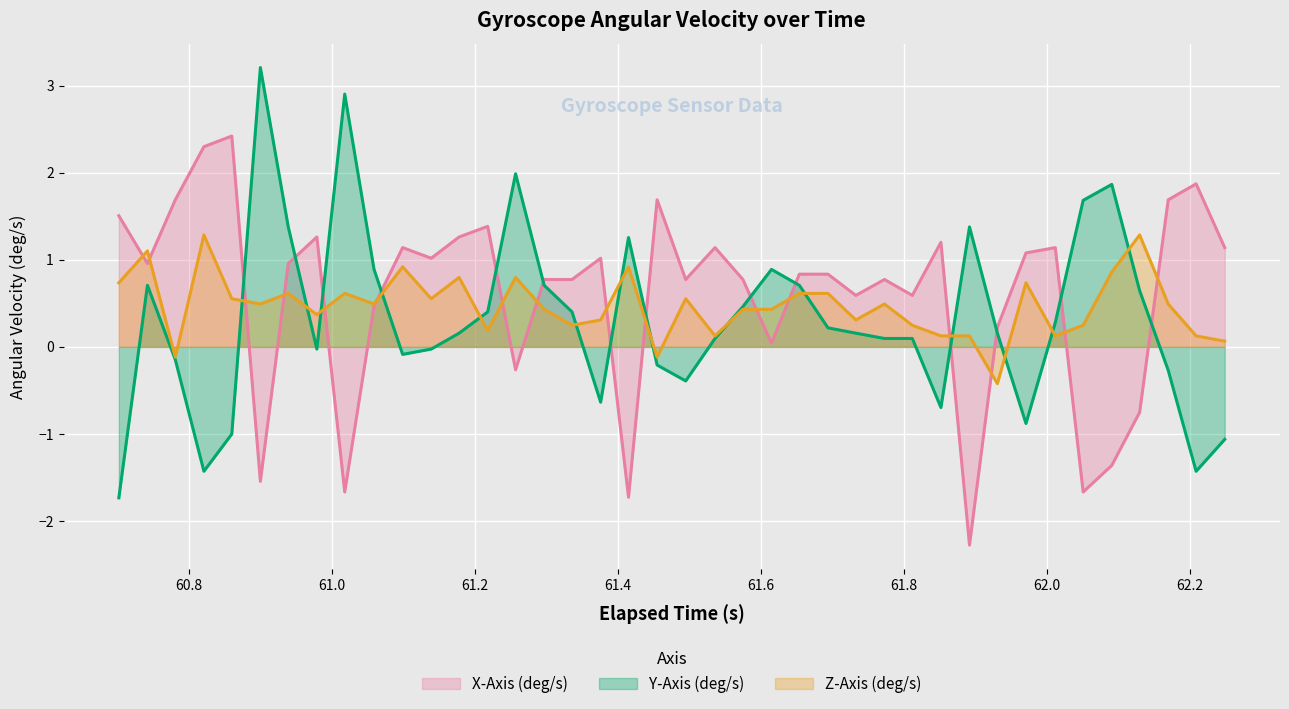

What is the lowest value of the Y-Axis (deg/s) series?

-1.7